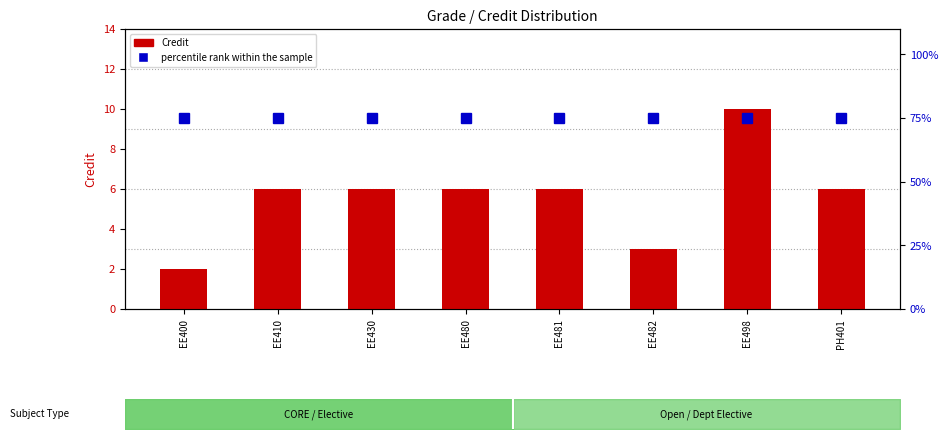

Which series has the largest total across all categories?

percentile rank within the sample